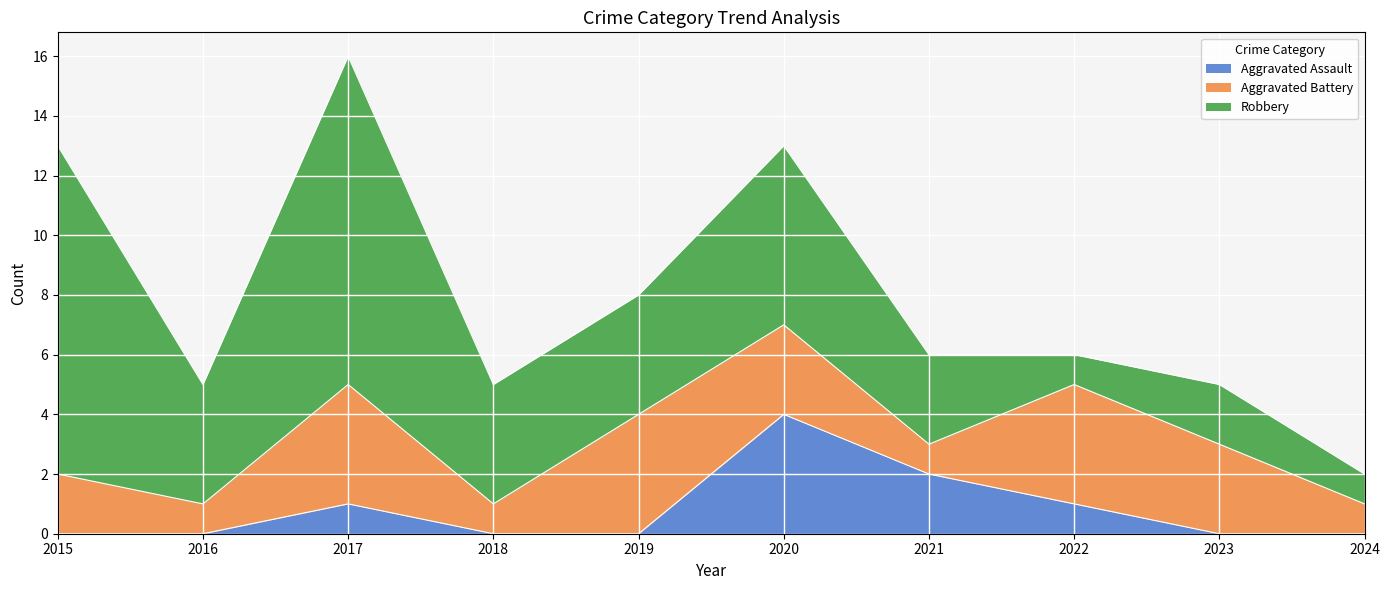

The Robbery series shows 1 at 2024. True or false?

True